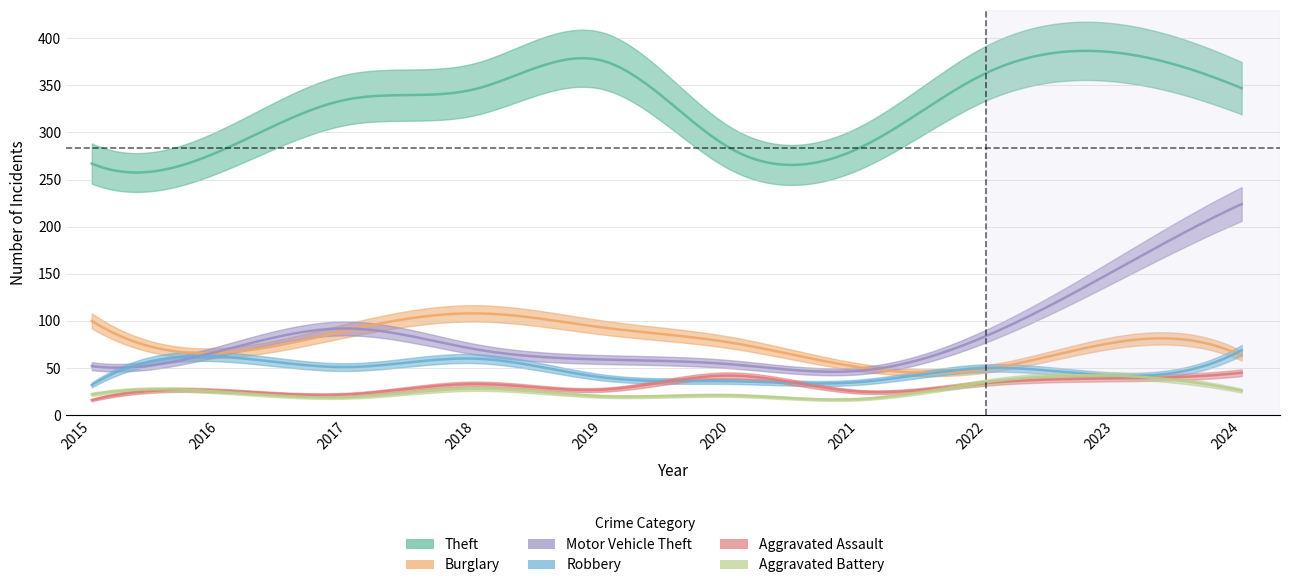

At how many categories does at least one series exceed 211?

10